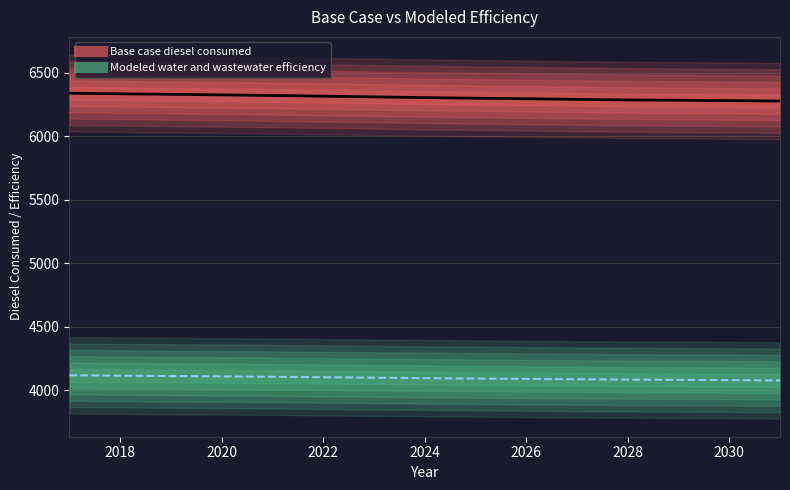

The Modeled water and wastewater efficiency series shows 6542.6 at 2021. True or false?

False